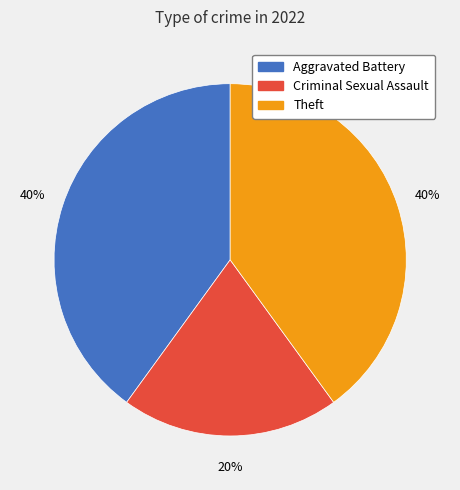

Do Criminal Sexual Assault and Aggravated Battery together represent more than half of the pie?

Yes